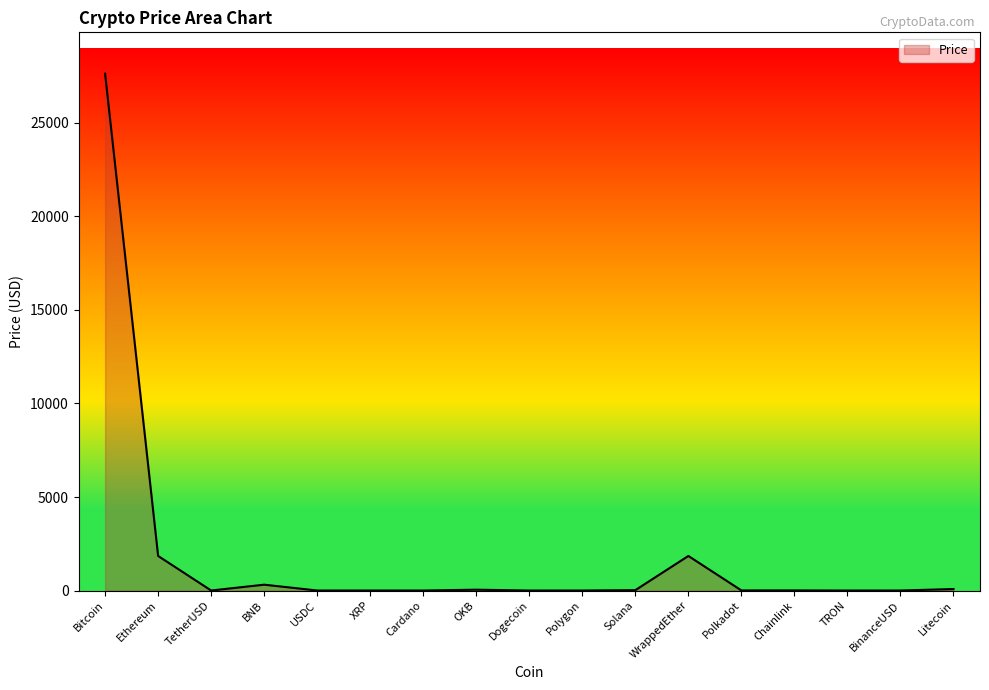

What is the change in value from Bitcoin to Ethereum?

-25782.3